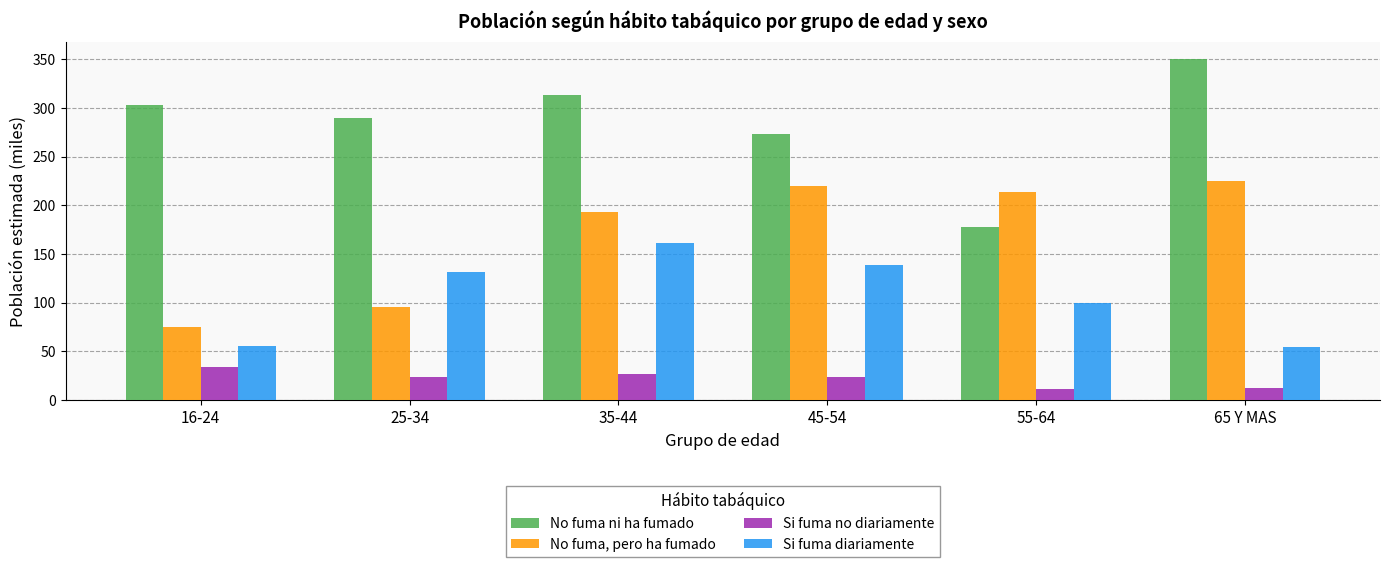

What is the spread (max minus min) of values at 45-54?

249.7